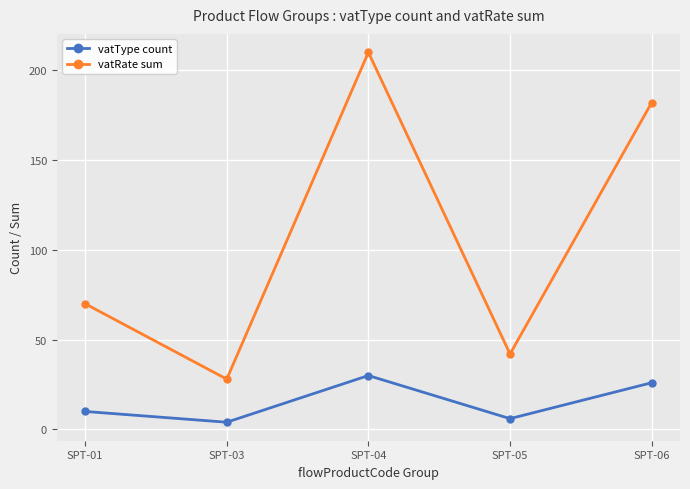

What is the difference between the highest and lowest values at SPT-03?

24